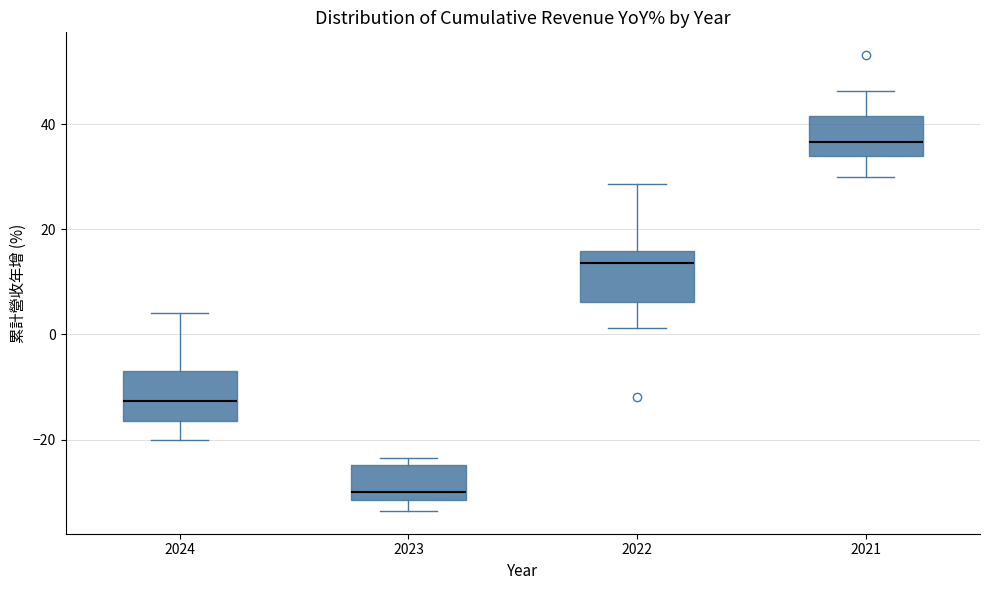

Reading left to right, transcribe this box plot: for each box, give where its median line is, the range the box spans, and where its two whiskers end, as read against the y-axis. The values are not printed on the chart, so give them approximately, as read against the axis.

2024: median -12, box -16 to -6, whiskers -20 to 4
2023: median -30, box -32 to -24, whiskers -34 to -24 (just above the box's upper edge)
2022: median 14, box 6 to 16, whiskers 2 to 28
2021: median 36, box 34 to 42, whiskers 30 to 46